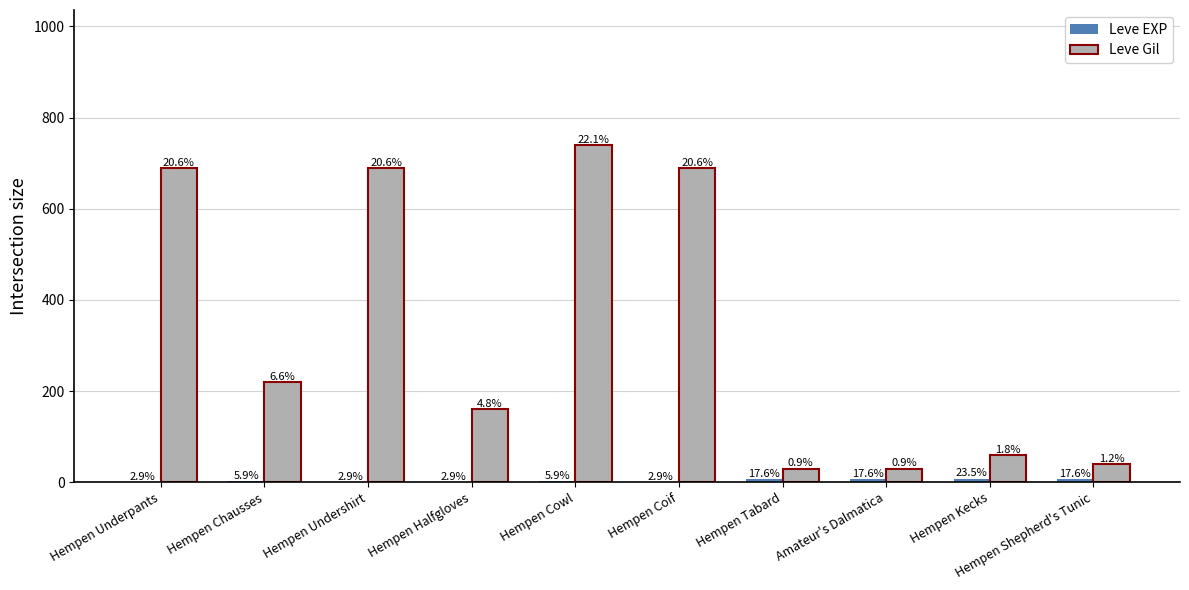

Does the chart contain stacked bars?

No